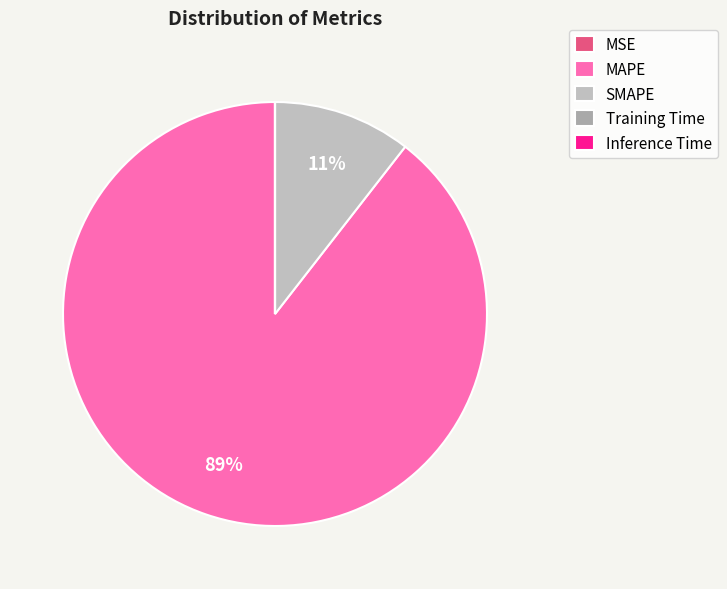

Which has a higher value, Inference Time or SMAPE?

SMAPE